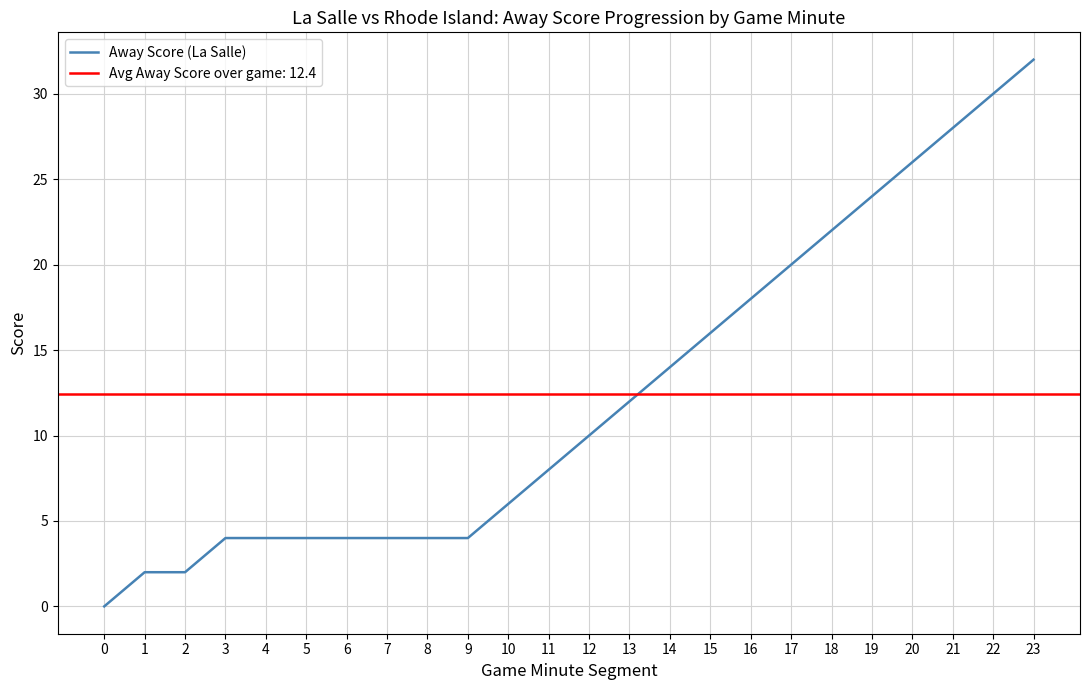

The value of Away Score (La Salle) at 15 is 11. True or false?

False